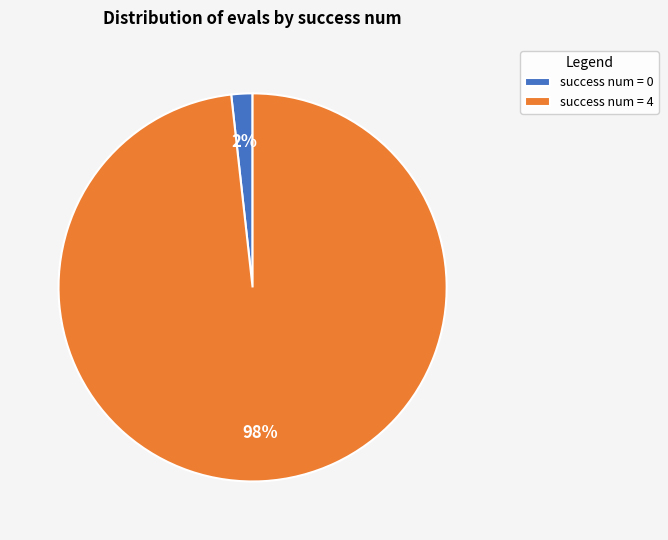

Count the number of slices in the pie.

2